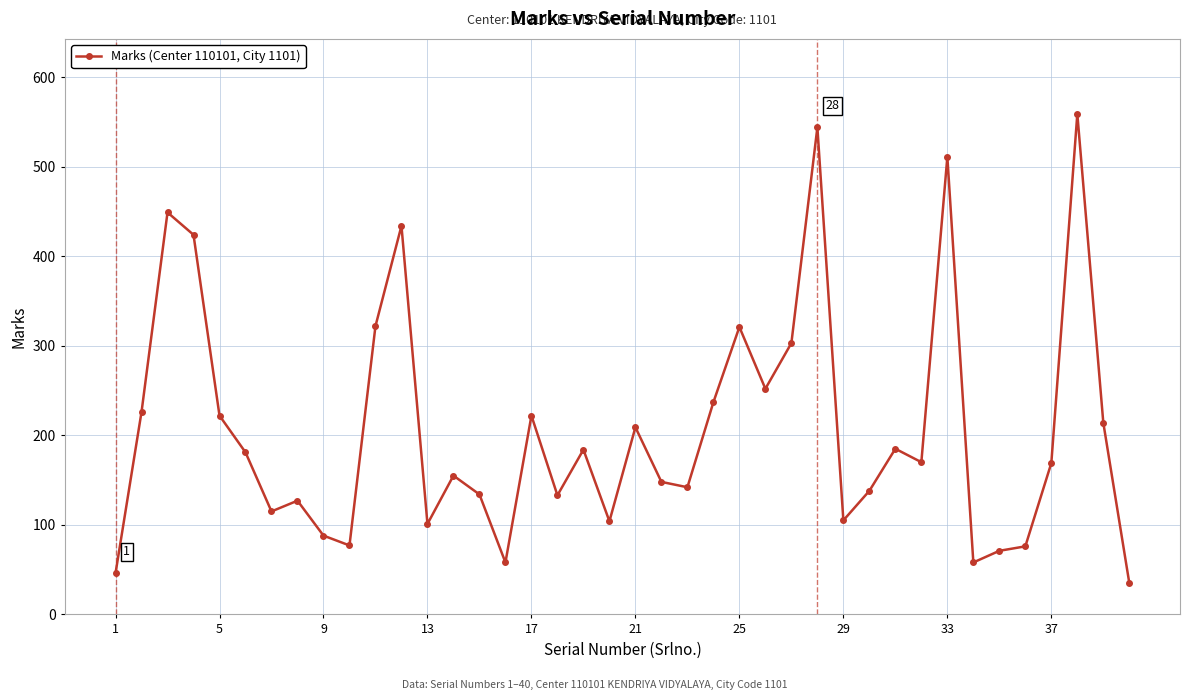

What is the smallest value displayed?

35